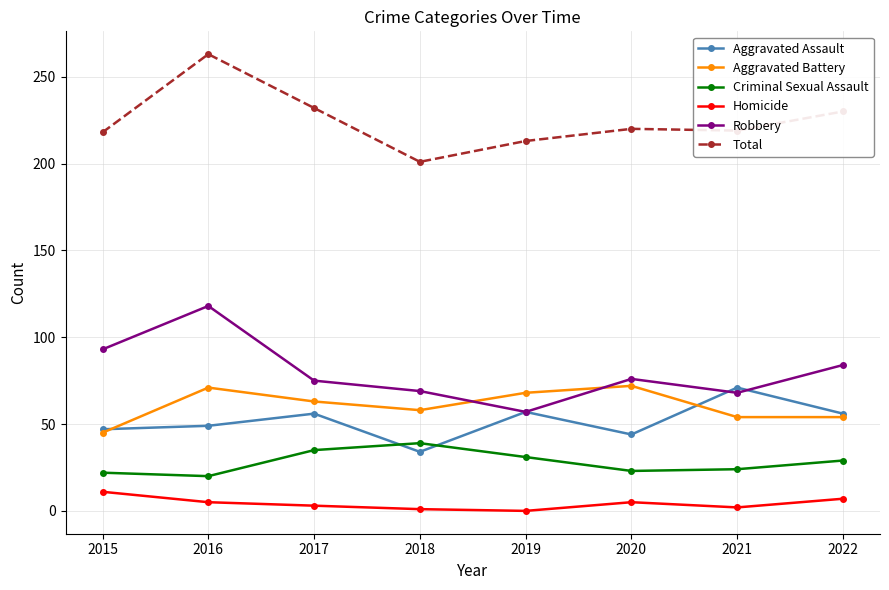

True or false: Robbery and Total intersect in this chart.

False